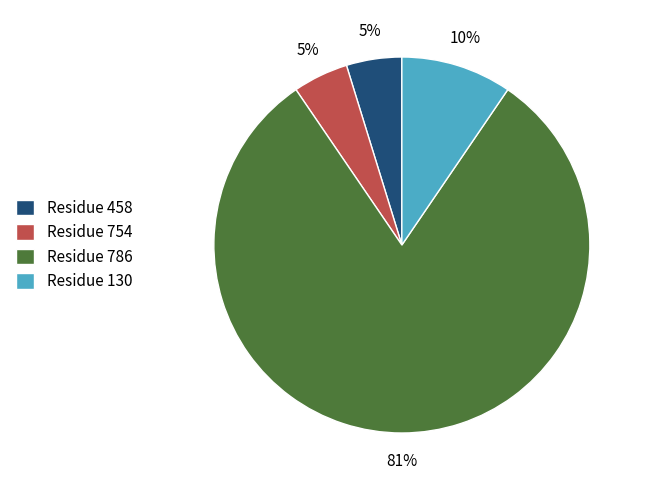

To the nearest percent, what is the average slice percentage?

25%